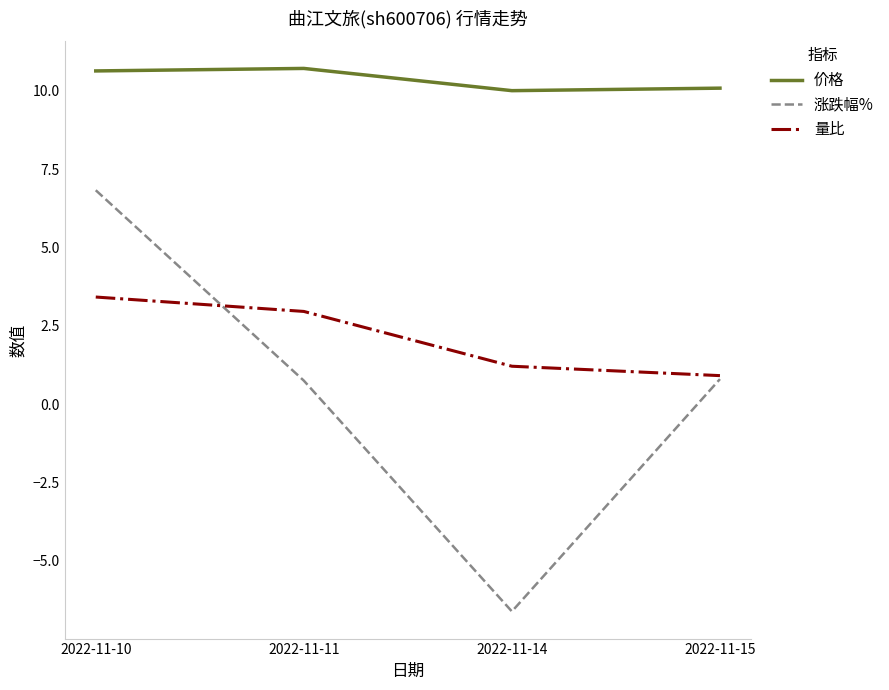

How many values in the 量比 series are below 2?

2